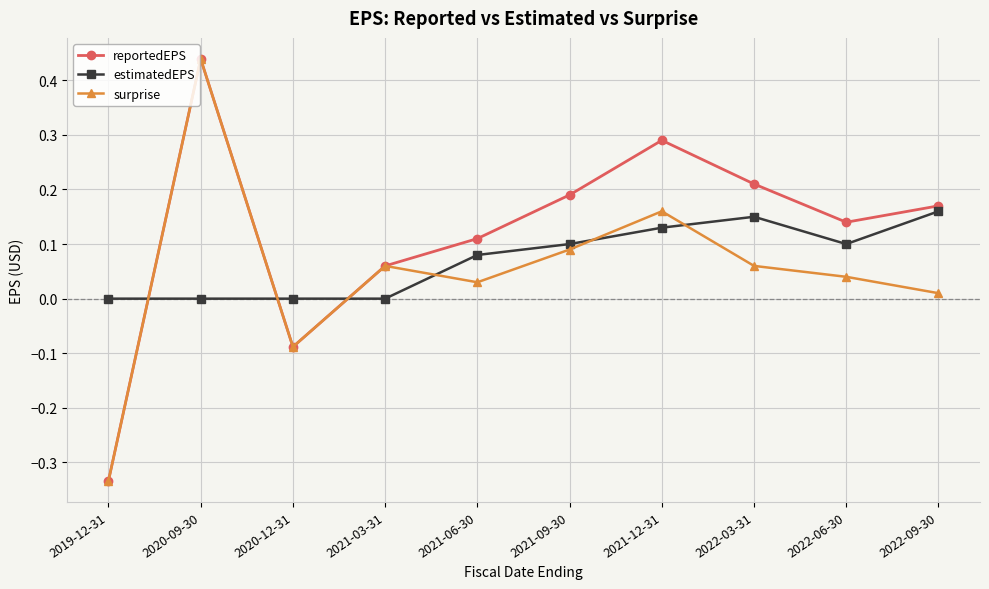

At which category is the sum across all series the highest?

2020-09-30